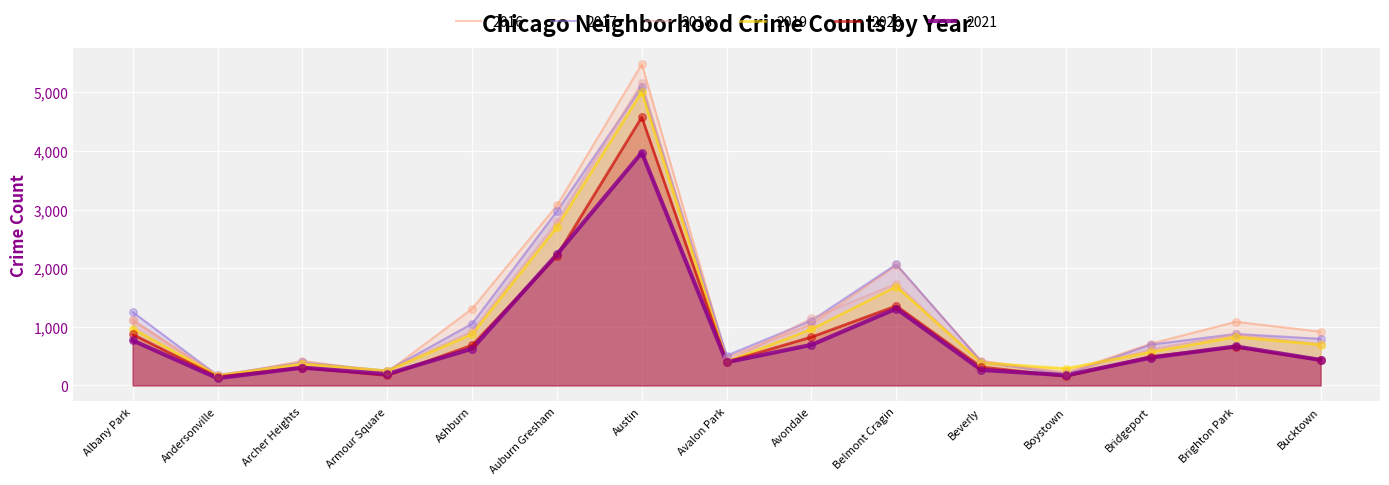

Which series reaches the maximum Y coordinate?

2016